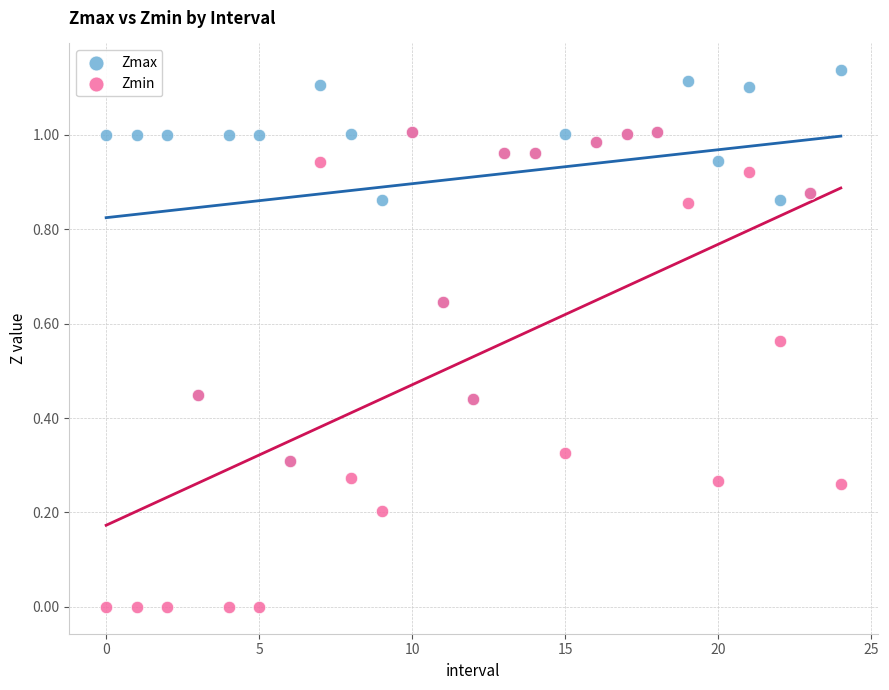

What are all the series names shown in the legend?

Zmax, Zmin